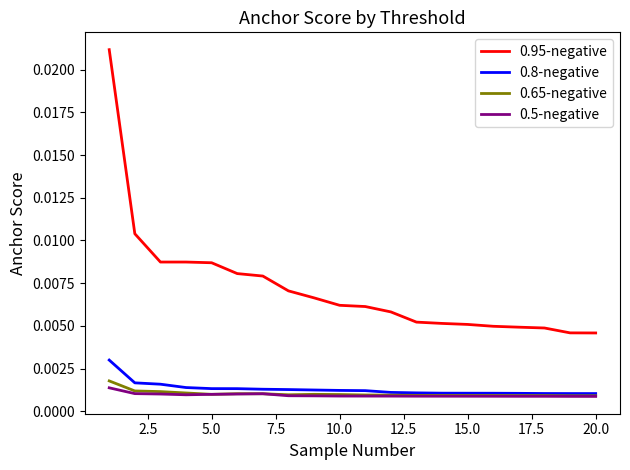

Which series has the largest range (max minus min)?

0.95-negative